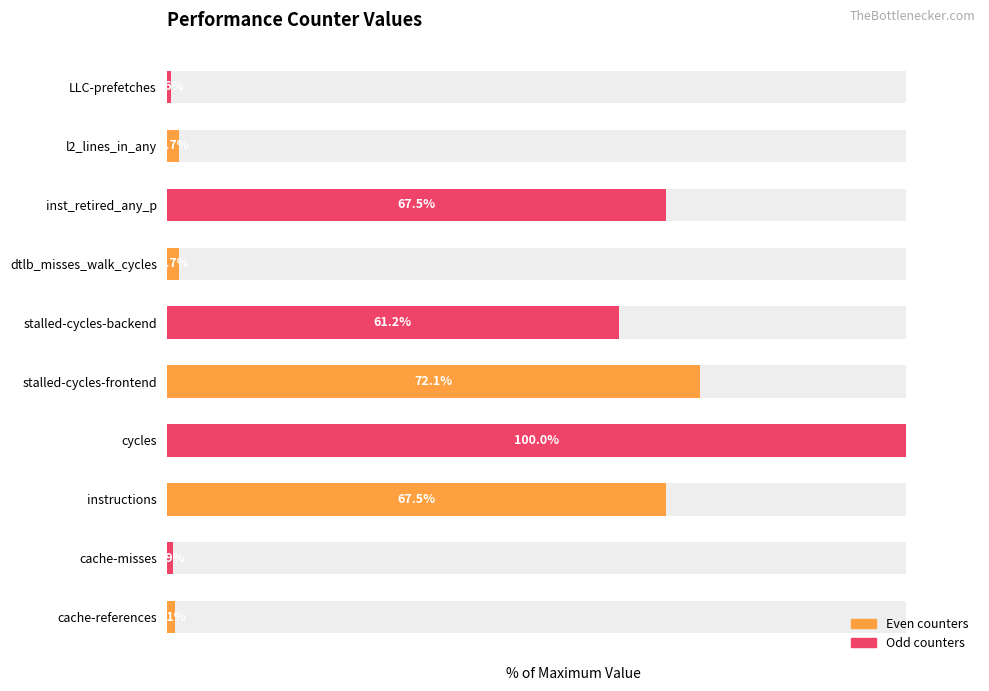

What is the value of the 4th bar from the left?

100.0